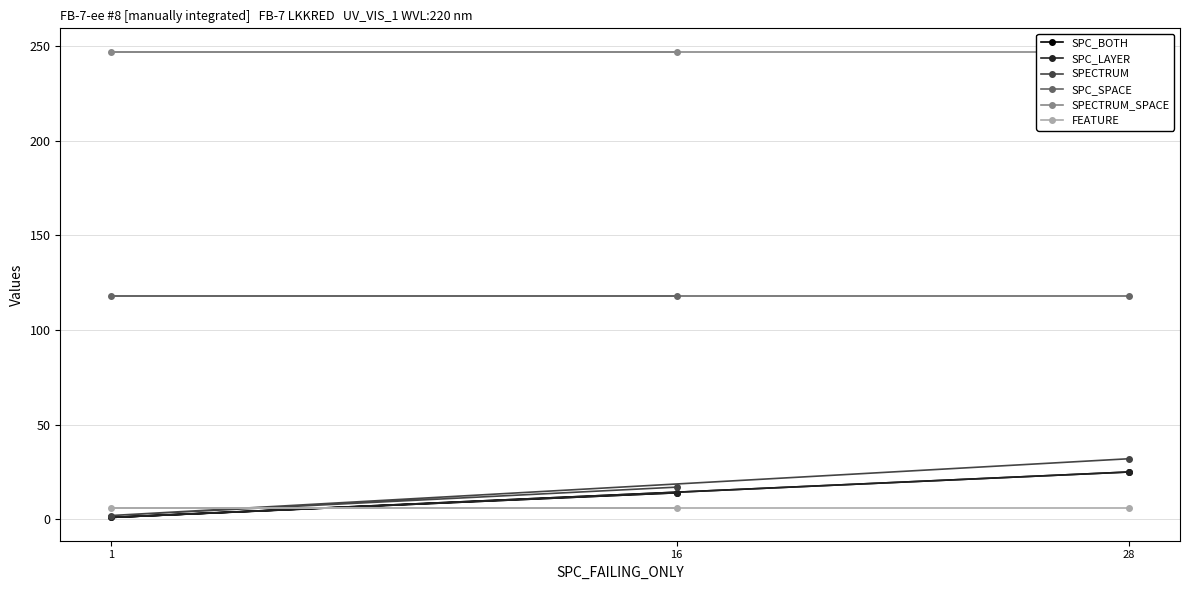

Which has a higher value, 28 or 1?

28